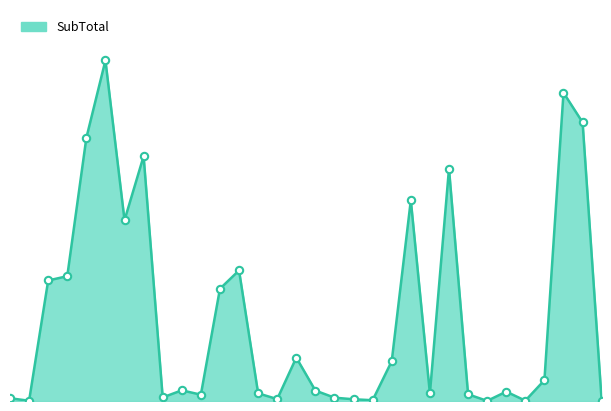

Does the chart have visible grid lines?

No